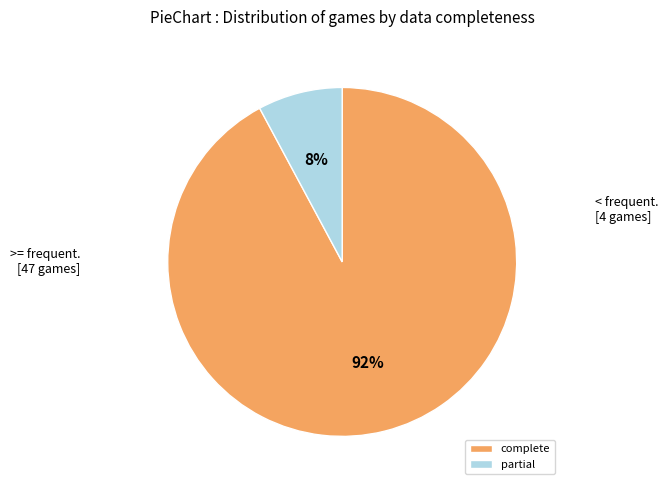

Is there a majority slice in this chart?

Yes